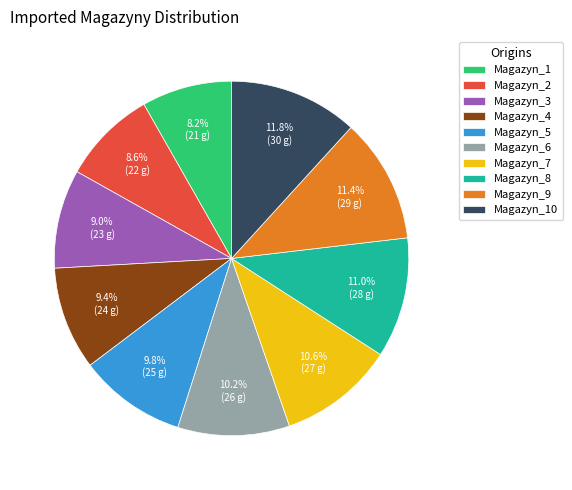

The Magazyn_6 slice represents 10% of the pie. True or false?

True